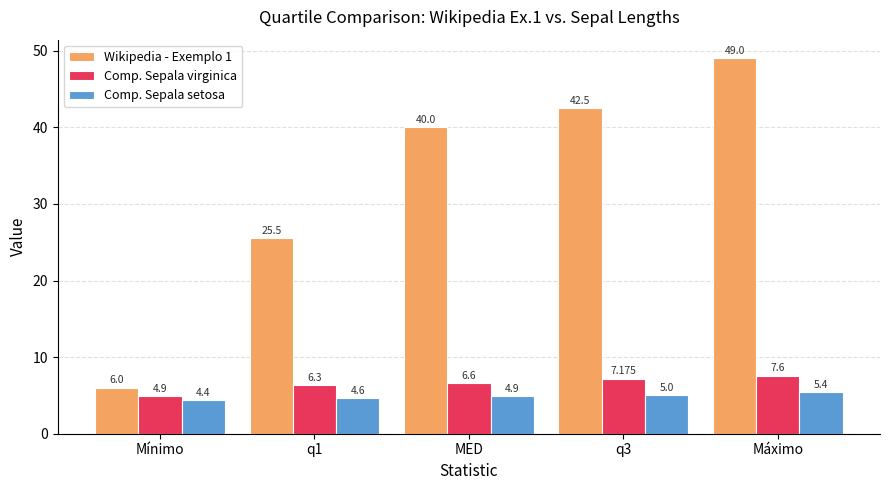

Reading right to left, list all the values displayed in this chart.

Wikipedia - Exemplo 1: 49.0	42.5	40.0	25.5	6.0
Comp. Sepala virginica: 7.6	7.2	6.6	6.3	4.9
Comp. Sepala setosa: 5.4	5.0	4.9	4.6	4.4